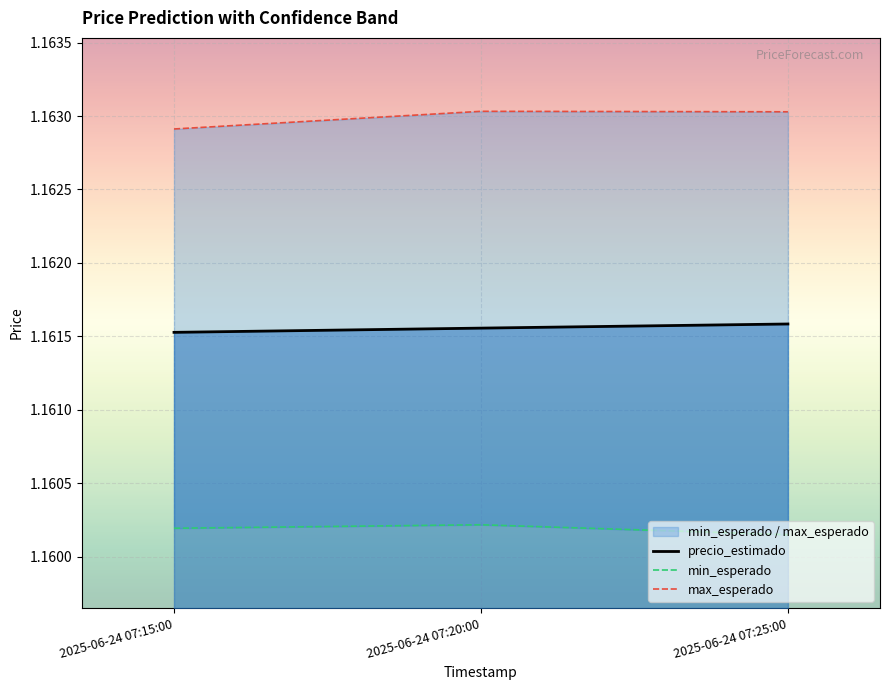

Reading left to right, what are all the values shown in this chart?

precio_estimado: 2025-06-24 07:15:00=1.2	2025-06-24 07:20:00=1.2	2025-06-24 07:25:00=1.2
min_esperado: 2025-06-24 07:15:00=1.2	2025-06-24 07:20:00=1.2	2025-06-24 07:25:00=1.2
max_esperado: 2025-06-24 07:15:00=1.2	2025-06-24 07:20:00=1.2	2025-06-24 07:25:00=1.2